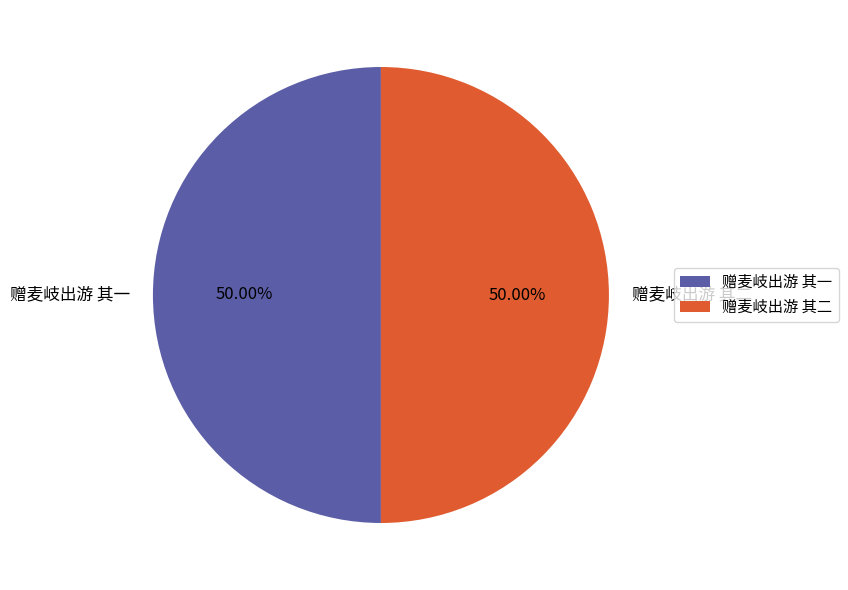

Do 赠麦岐出游 其一 and 赠麦岐出游 其二 together represent more than half of the pie?

Yes